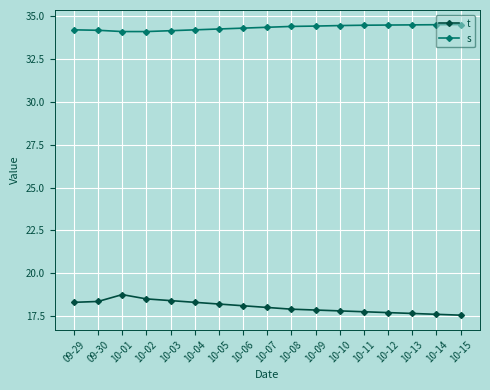

What position from the left is 10-05?

7